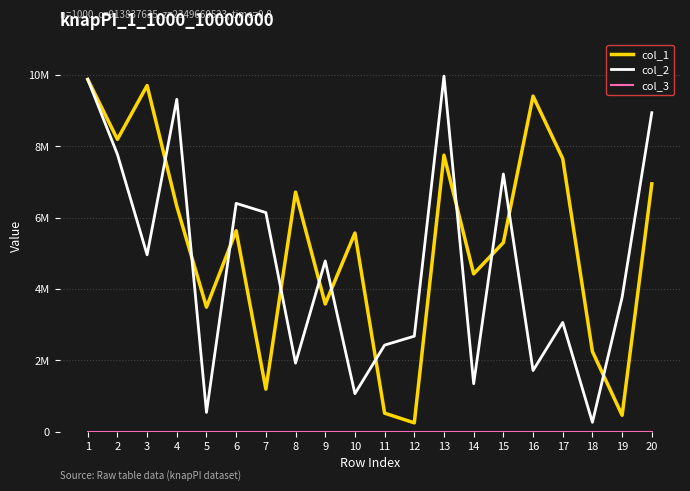

Does the chart have visible grid lines?

Yes